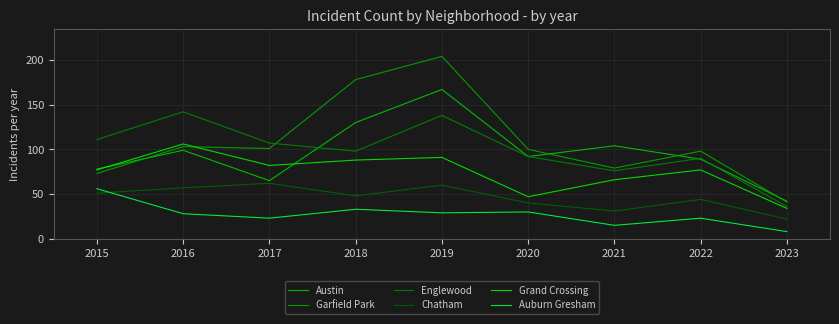

At which label does Garfield Park reach its minimum?

2023